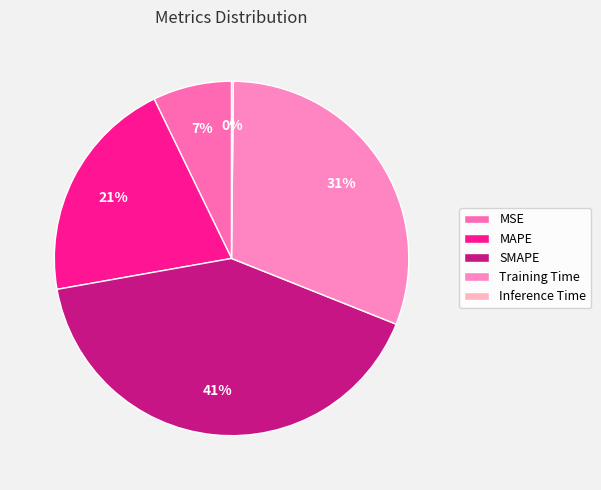

Rank the categories by value from lowest to highest.

Inference Time, MSE, MAPE, Training Time, SMAPE